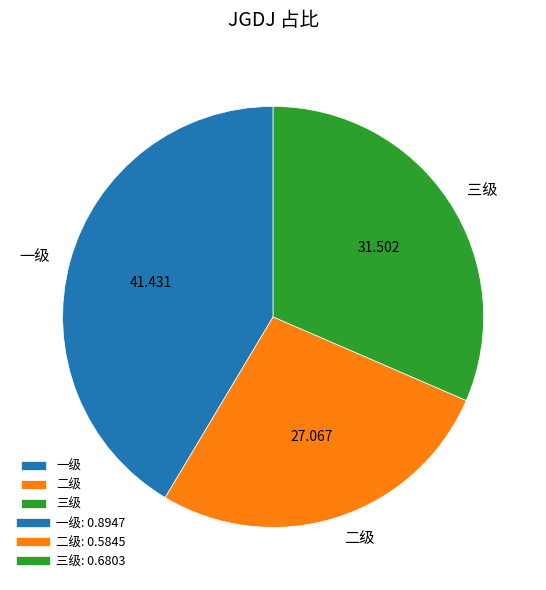

Between 三级 and 一级, which is larger?

一级